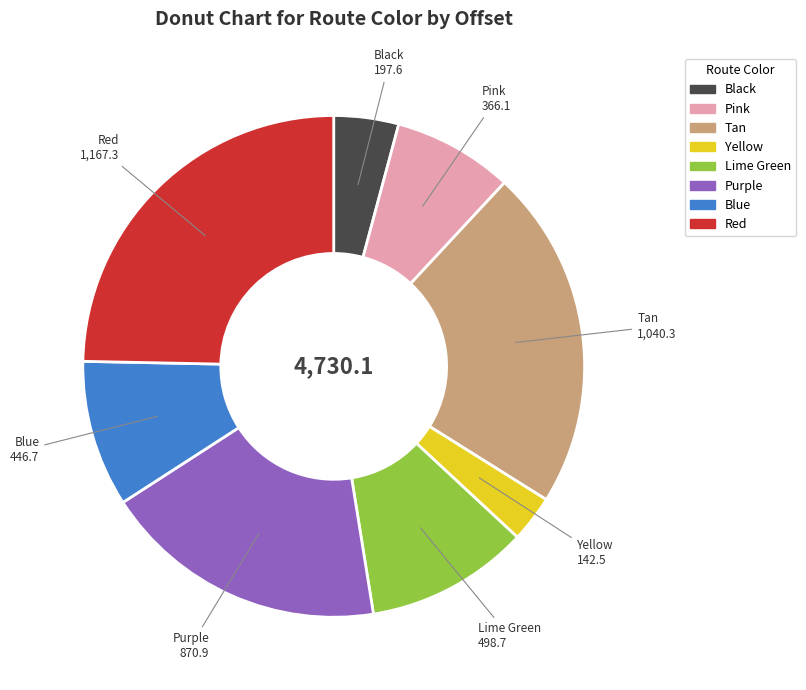

Does Yellow represent more than half of the total?

No